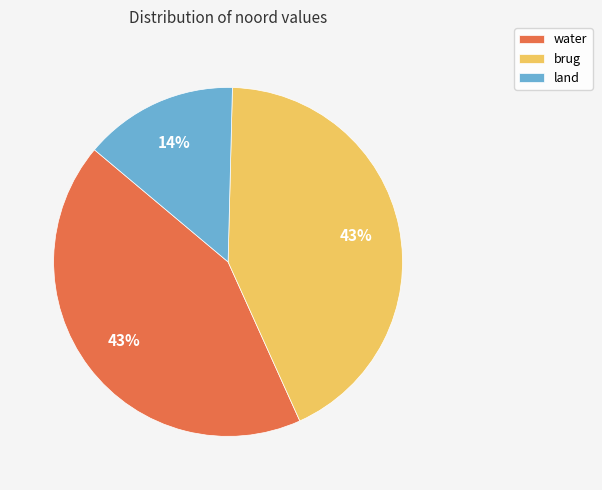

Is it true that brug is 43% of the pie?

True